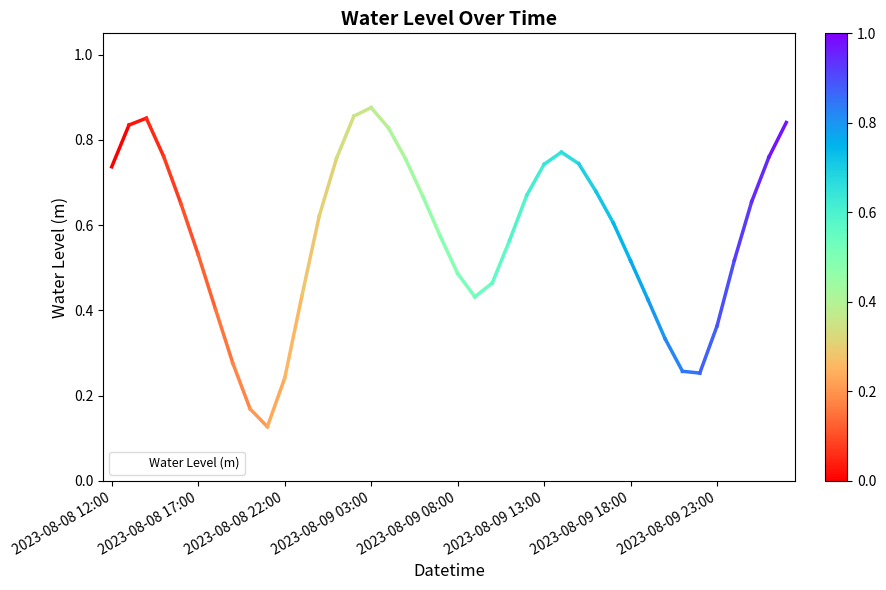

How many lines are shown in the chart?

1